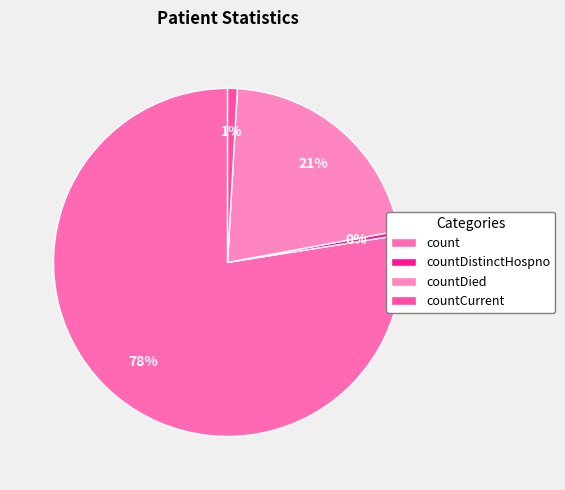

Rank the categories by value from lowest to highest.

countDistinctHospno, countCurrent, countDied, count